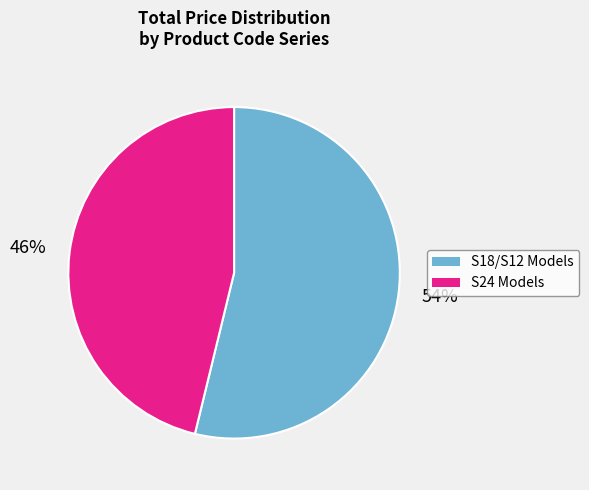

To the nearest percent, what portion does S24 Models represent?

46%